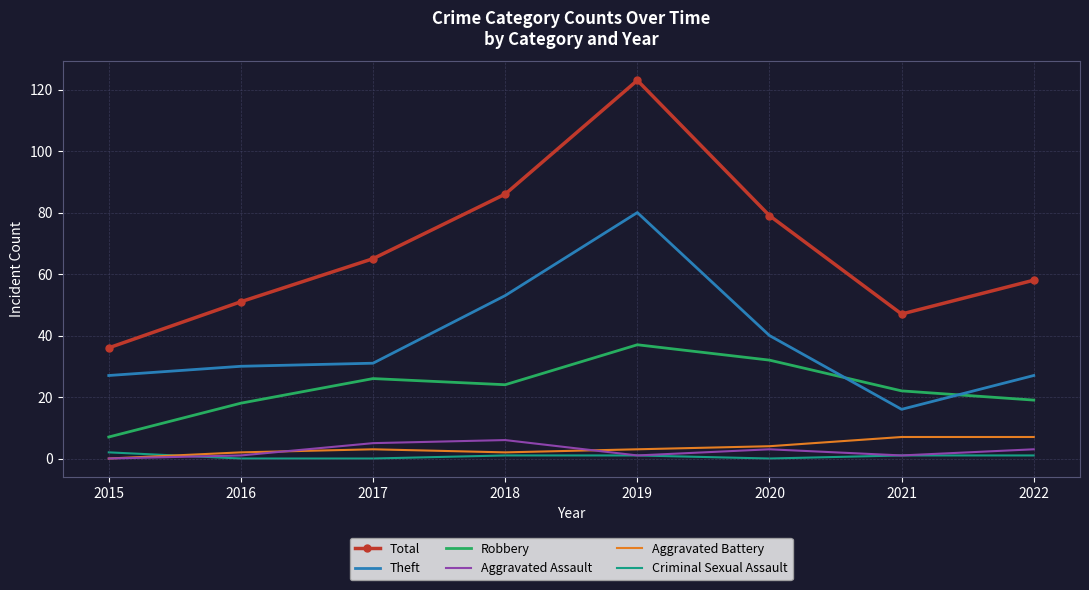

What is the difference between the Total values at 2021 and 2018?

39